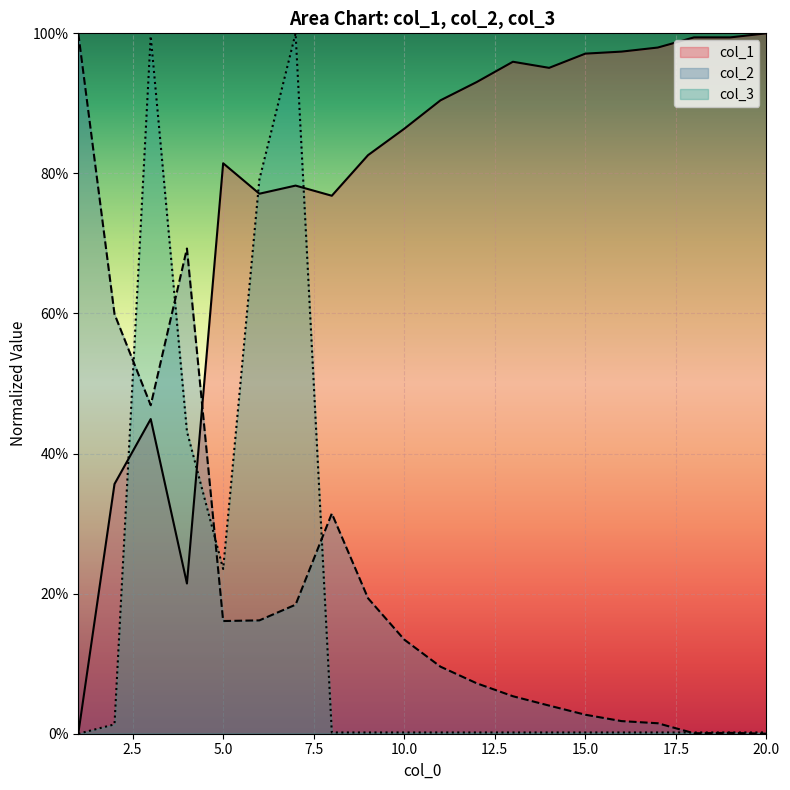

How many series are shown in this chart?

3